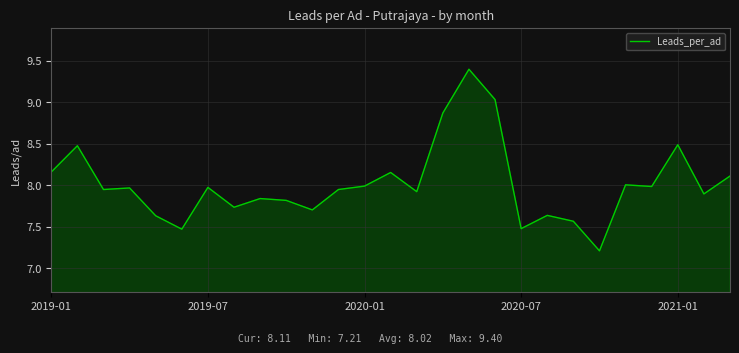

What is the difference between the maximum and minimum values?

2.2